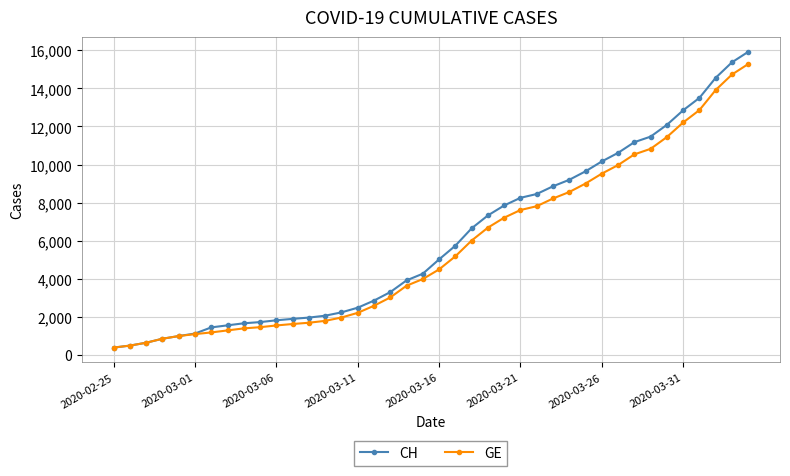

What is the minimum value for CH?

375